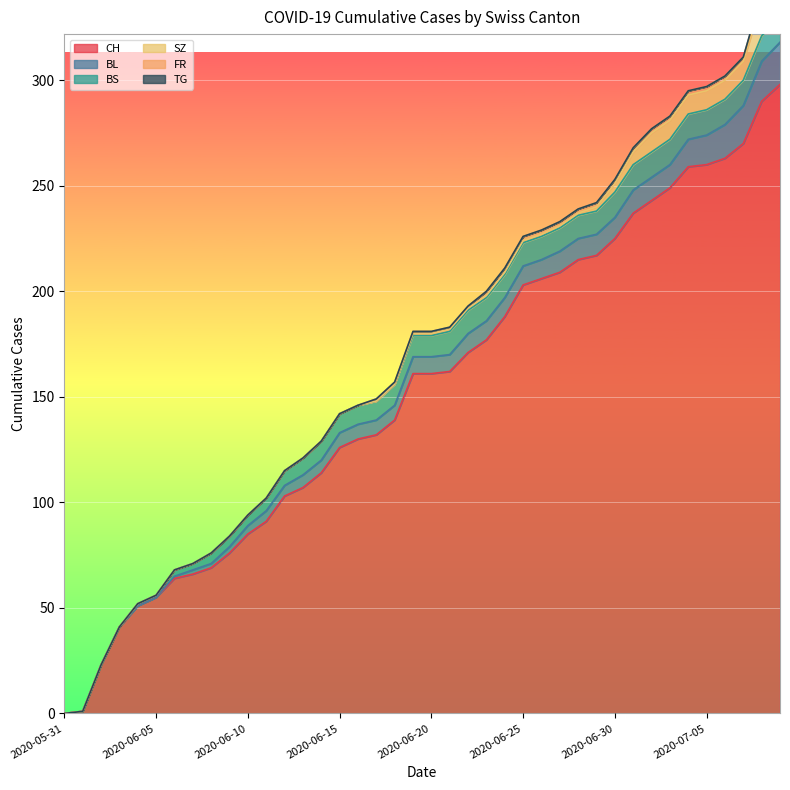

What is the value of the BL point at the 38th from the left?

18